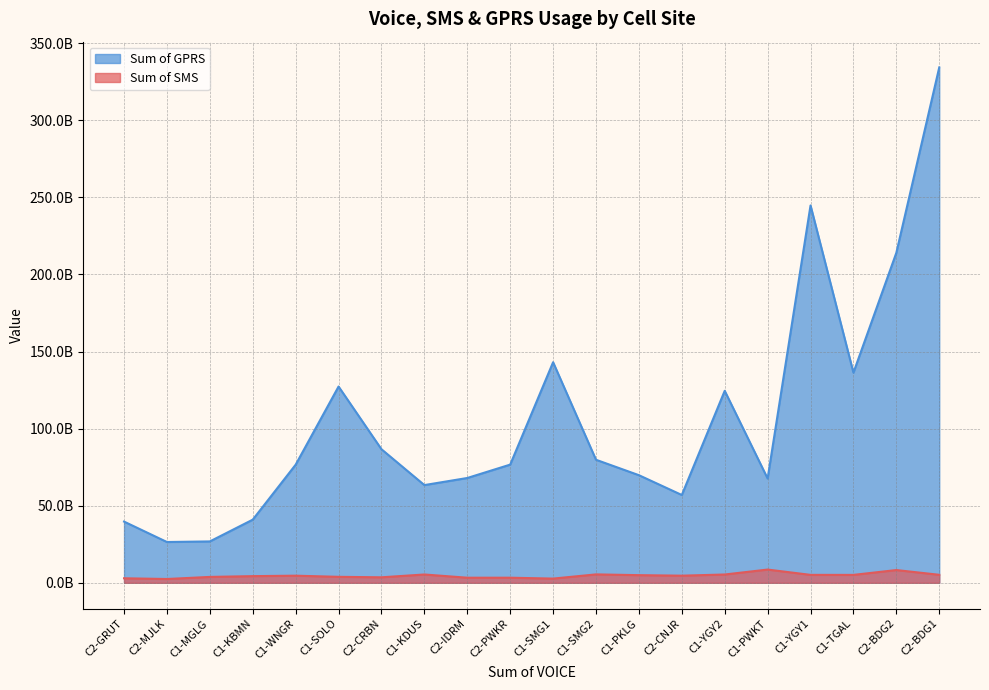

Which category has the highest value in the Sum of GPRS series?

C2-BDG1